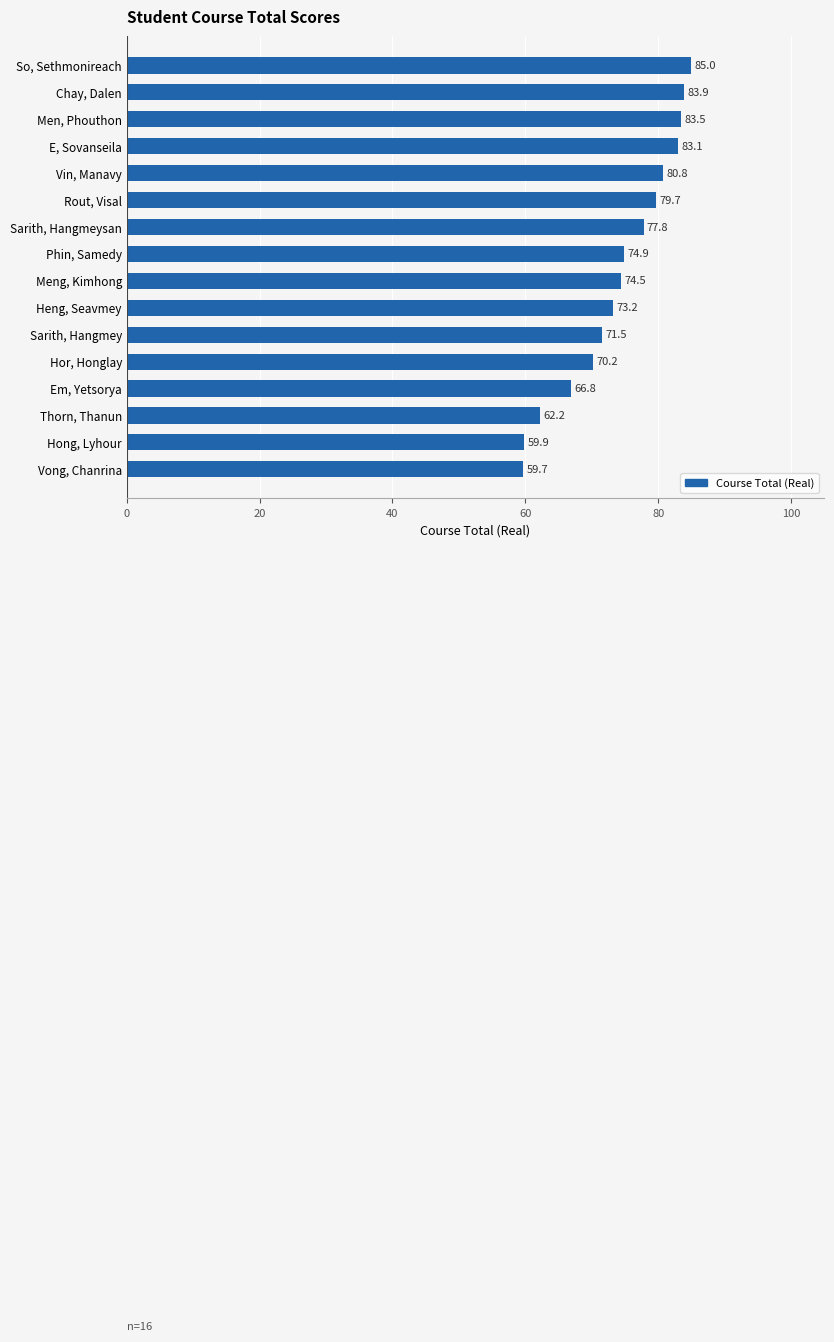

List the labels in order of value, smallest first.

Vong, Chanrina, Hong, Lyhour, Thorn, Thanun, Em, Yetsorya, Hor, Honglay, Sarith, Hangmey, Heng, Seavmey, Meng, Kimhong, Phin, Samedy, Sarith, Hangmeysan, Rout, Visal, Vin, Manavy, E, Sovanseila, Men, Phouthon, Chay, Dalen, So, Sethmonireach